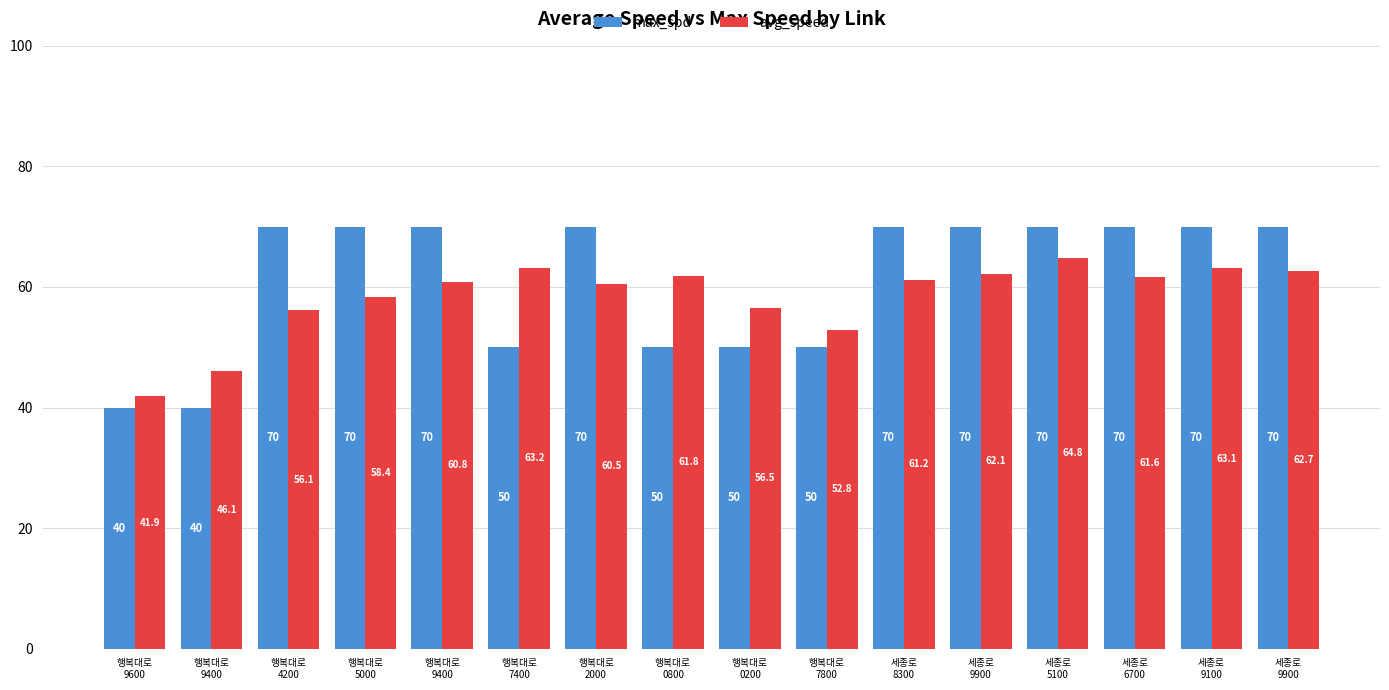

How many categories are shown in the chart?

16